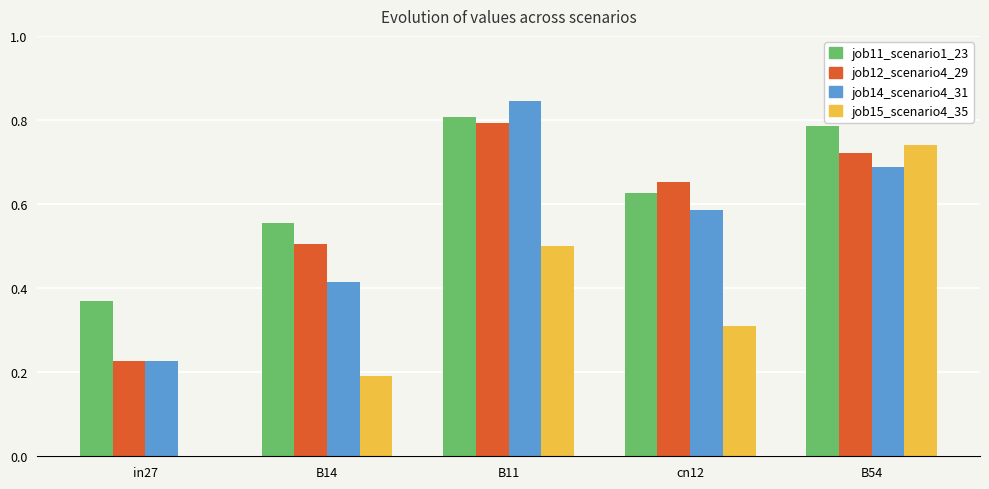

The value of job15_scenario4_35 at B11 is 0.3. True or false?

False